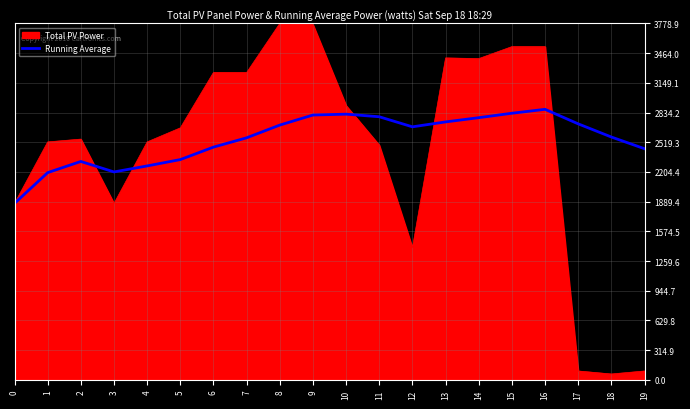

At 9, list the series in order from smallest to largest.

Running Average, Total PV Power